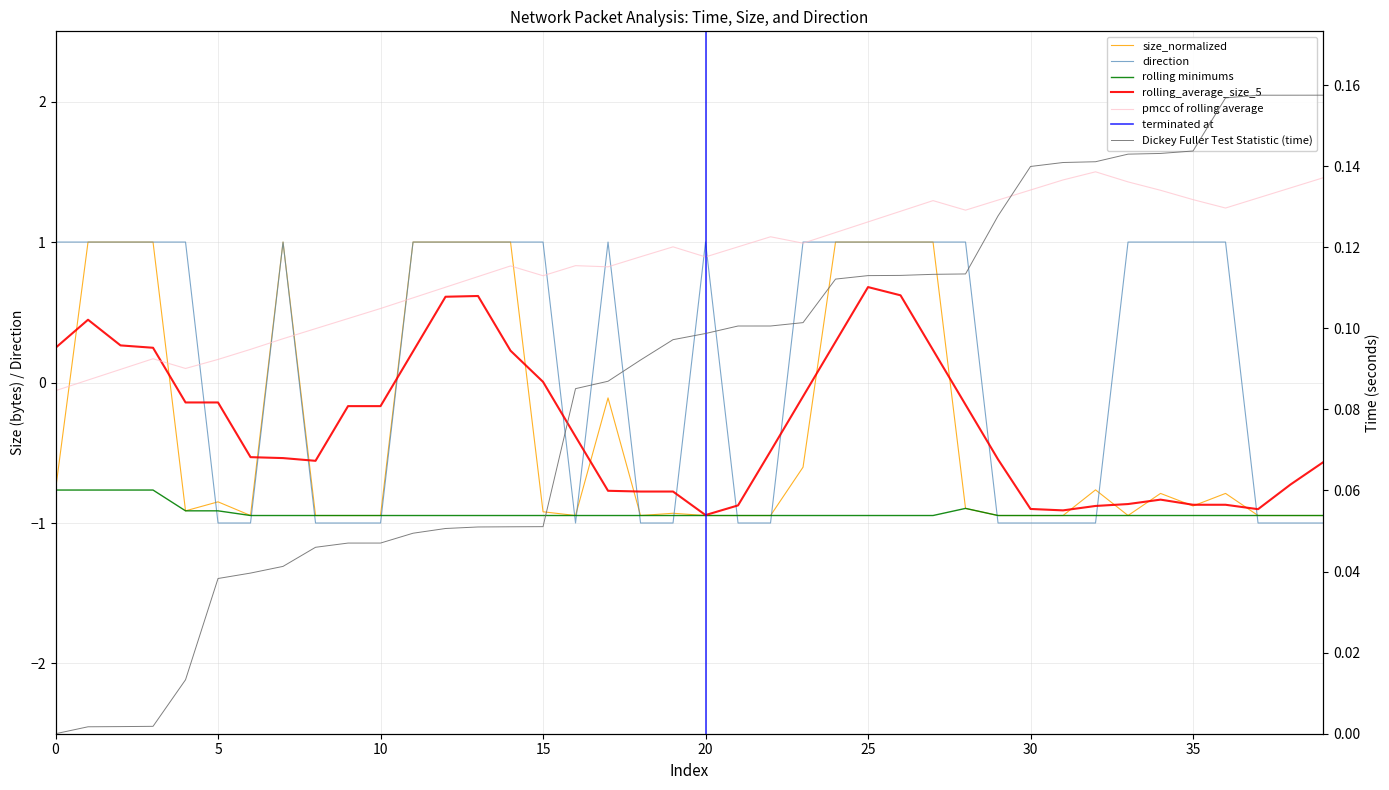

How many times do time and direction cross each other?

13